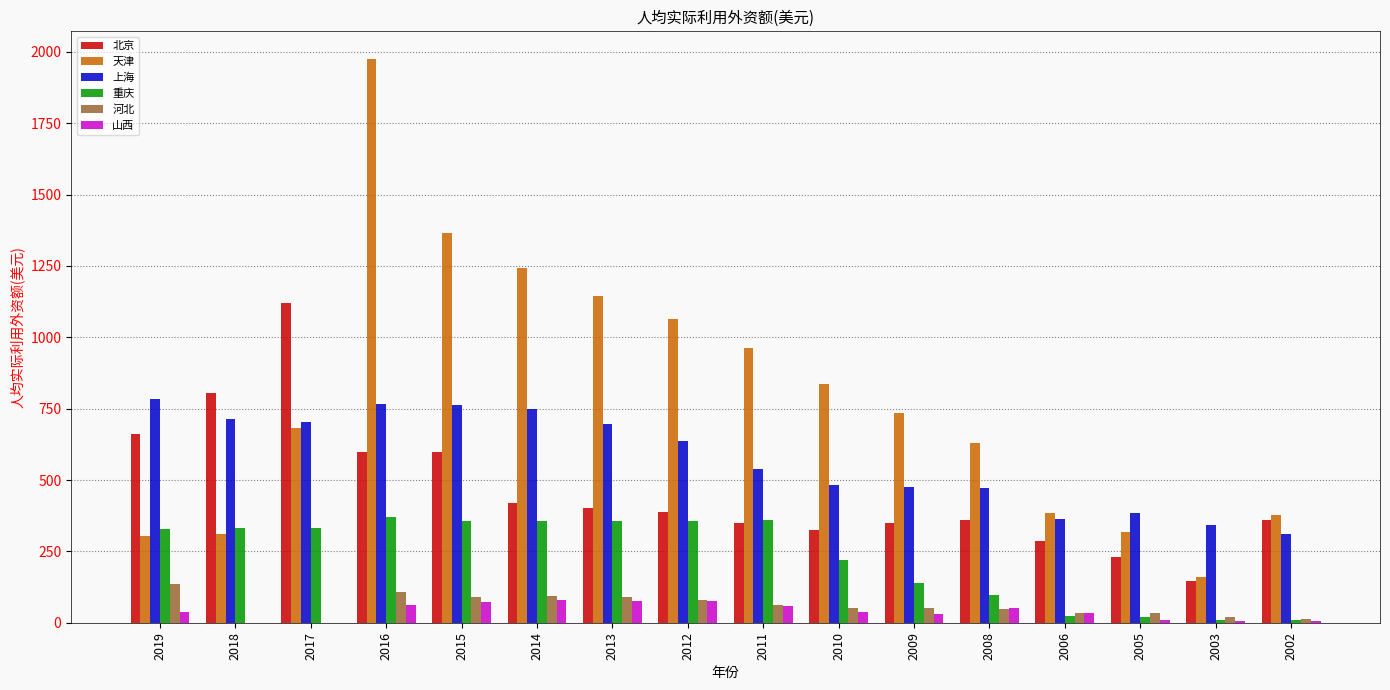

The value of 北京 at 2012 is 388.6. True or false?

True